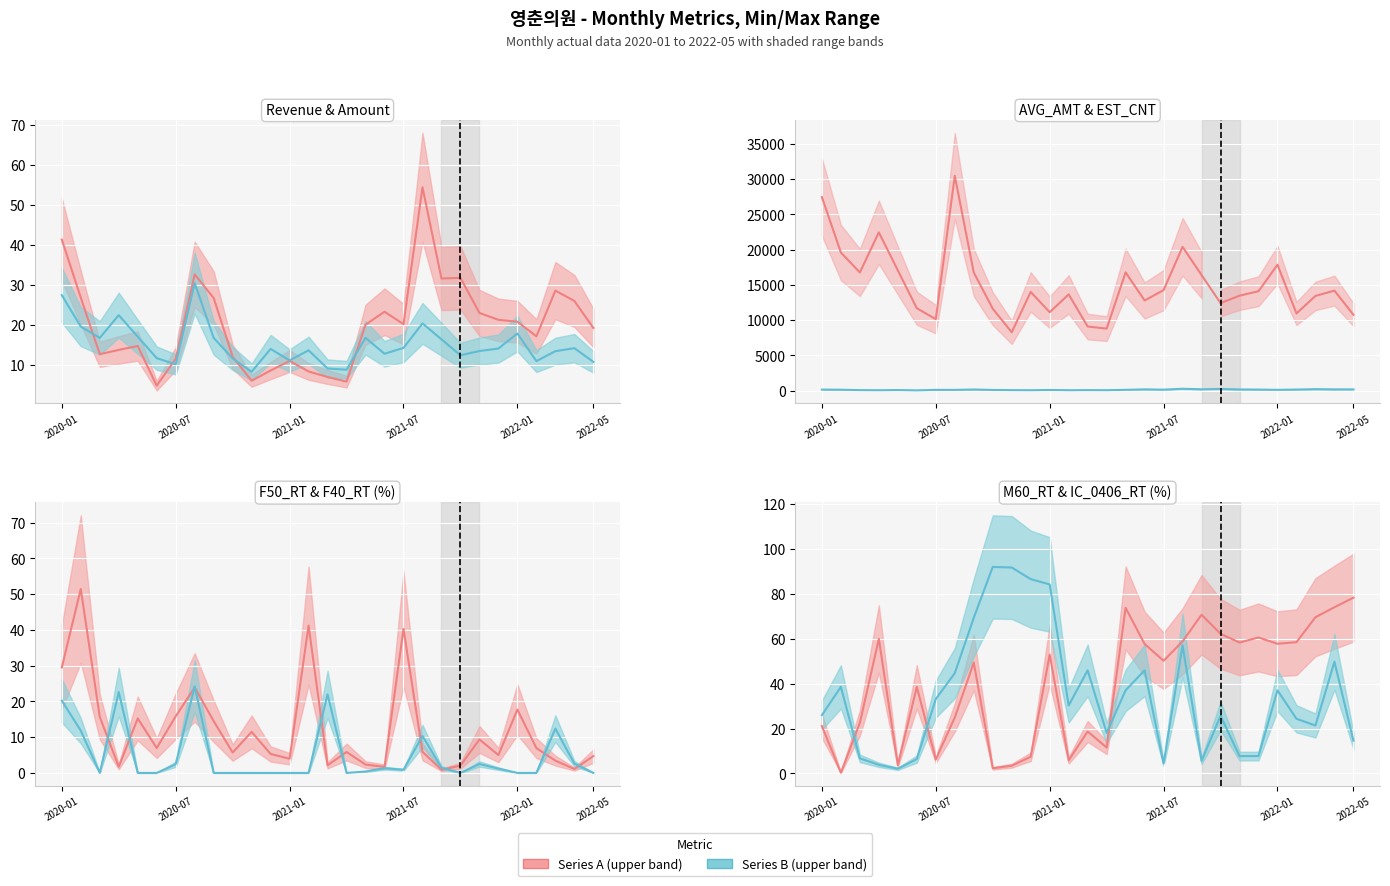

In AVG_AMT, how many points are higher than both neighbors (excluding endpoints)?

8